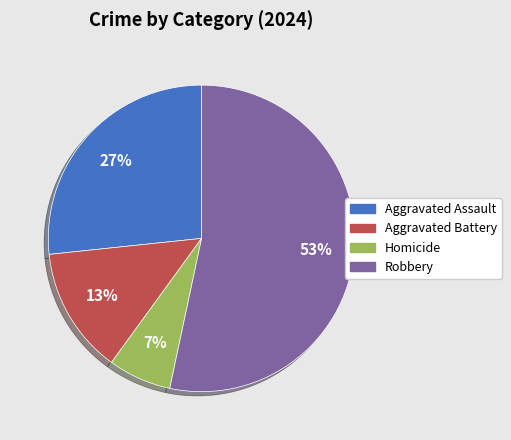

Is it true that Aggravated Battery is 13% of the pie?

True